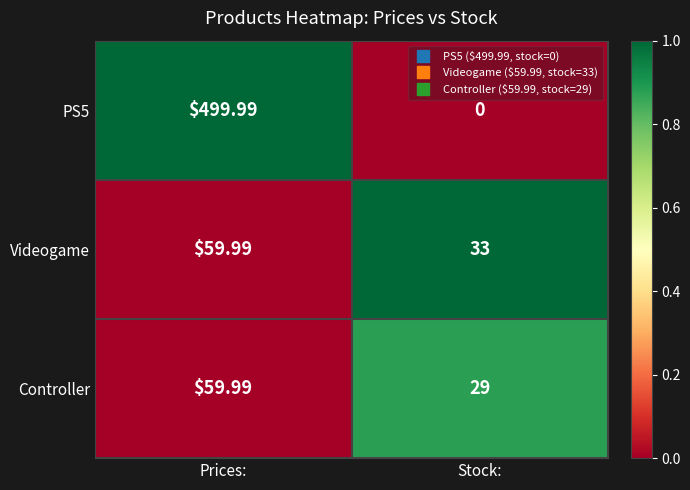

List the labels in order of PS5 value, largest first.

Prices:, Stock: